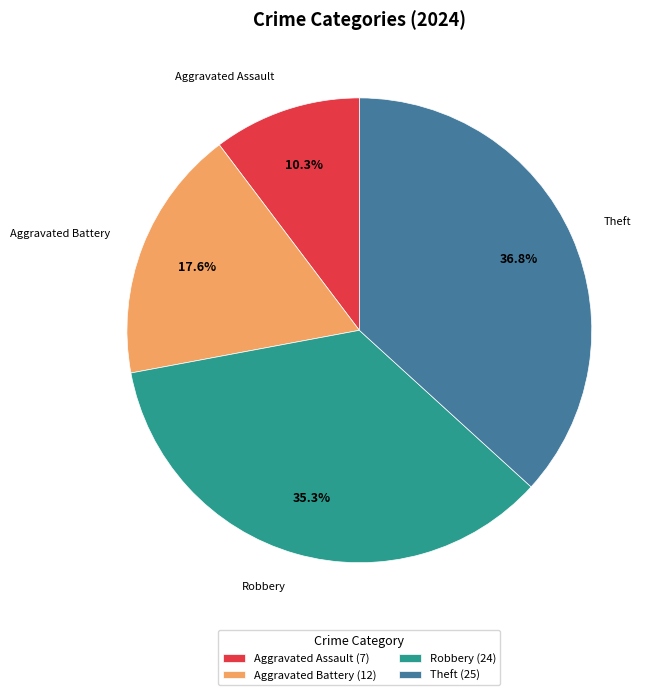

Which slice is the largest?

Theft